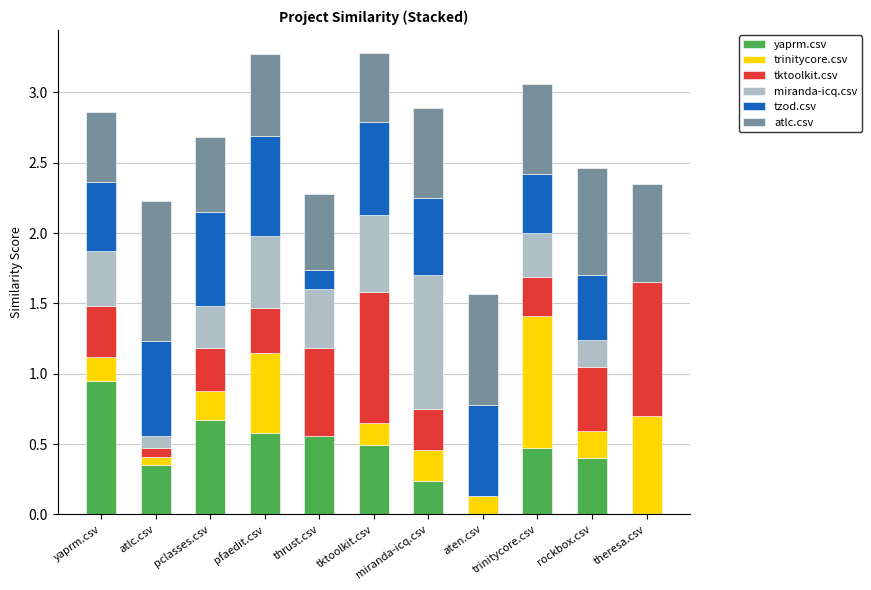

True or false: yaprm.csv has a value of -0.4 at theresa.csv.

False